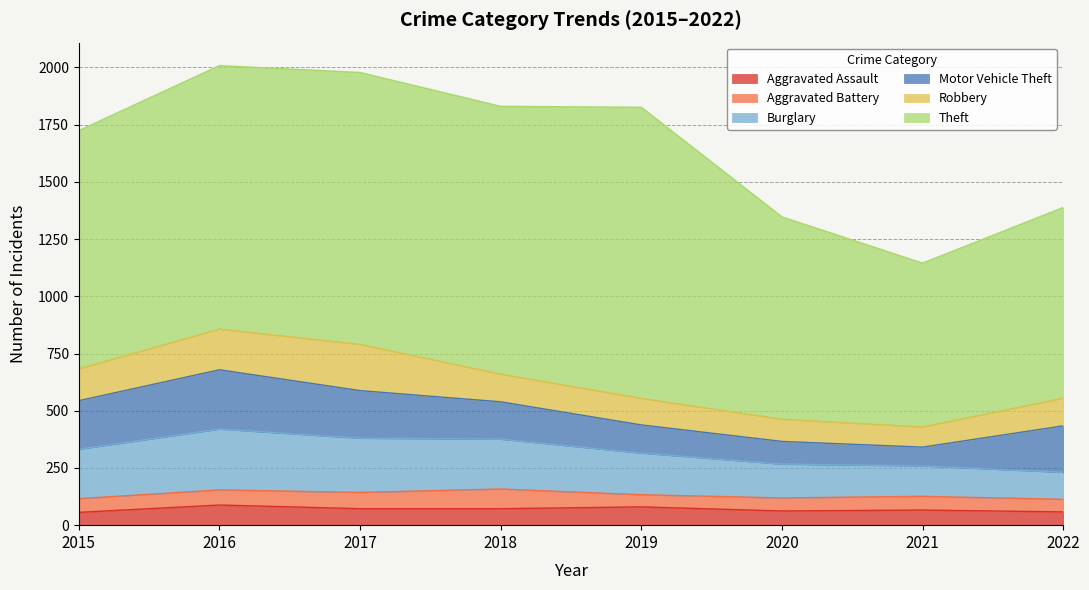

Which label corresponds to the largest value in the chart?

2019